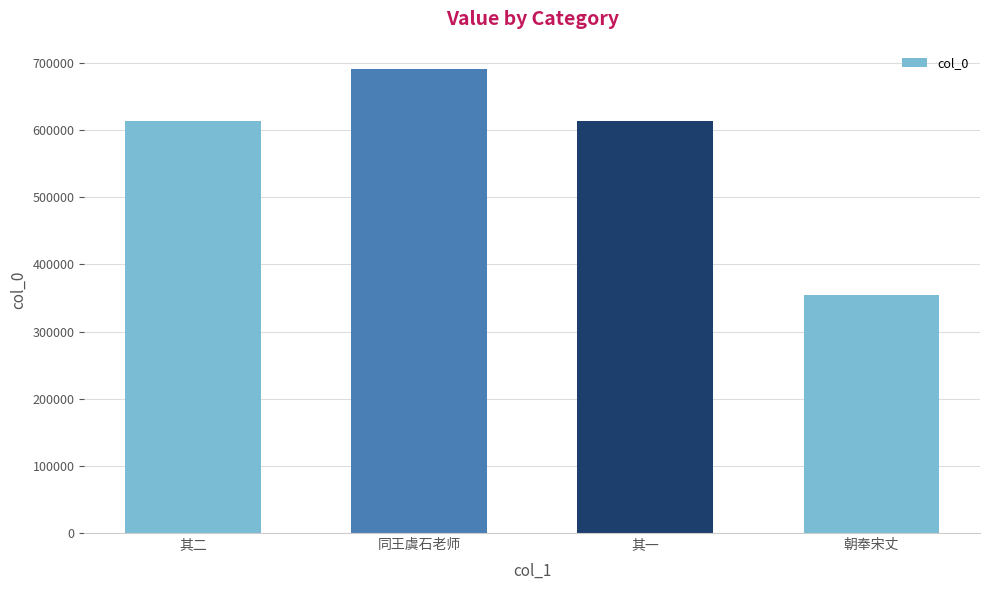

What is the value of the 3rd bar from the left?

613601